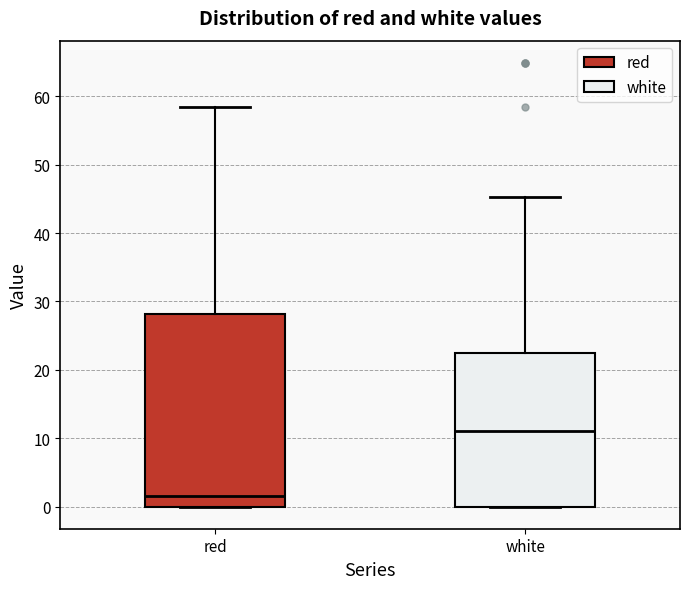

Reading left to right, transcribe this box plot: for each box, give where its median line is, the range the box spans, and where its two whiskers end, as read against the y-axis. The values are not printed on the chart, so give them approximately, as read against the axis.

red: median 1, box 0 to 28, whiskers 0 to 58
white: median 11, box 0 to 23, whiskers 0 to 45